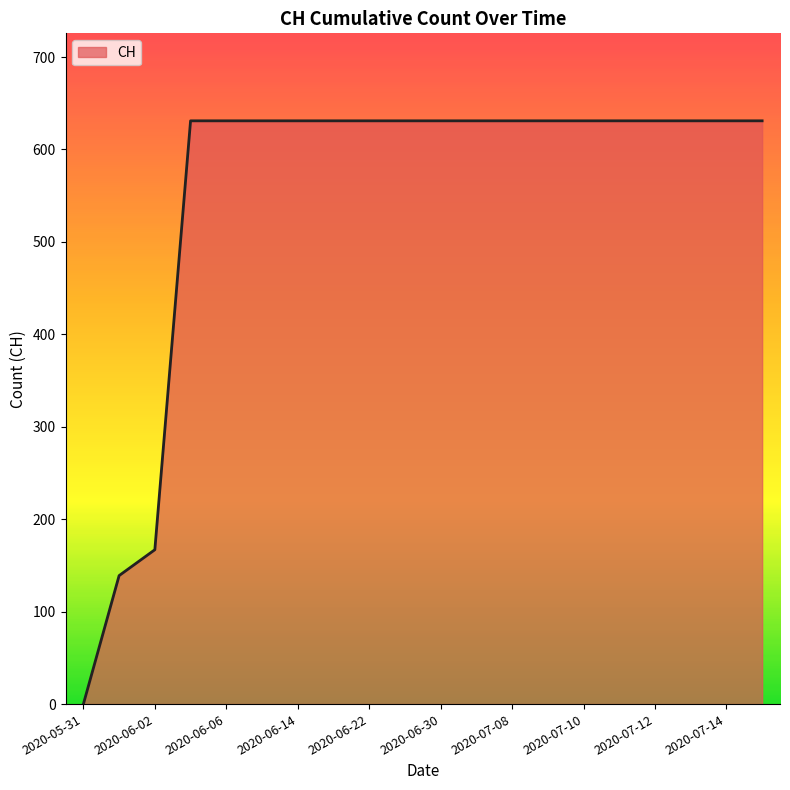

What is the greatest value displayed?

631